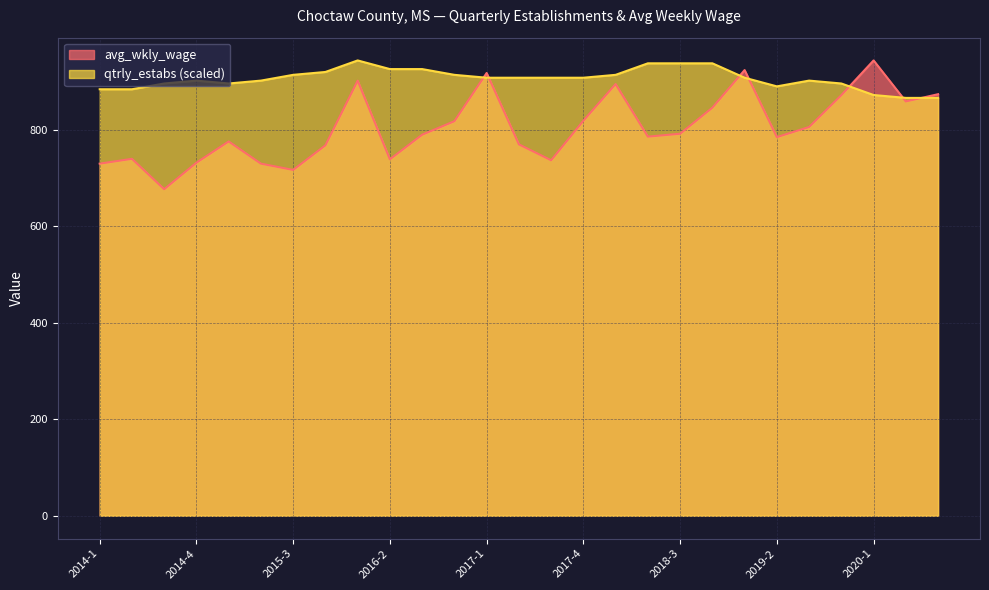

At 2016-3, list the series in order from largest to smallest.

qtrly_estabs, avg_wkly_wage